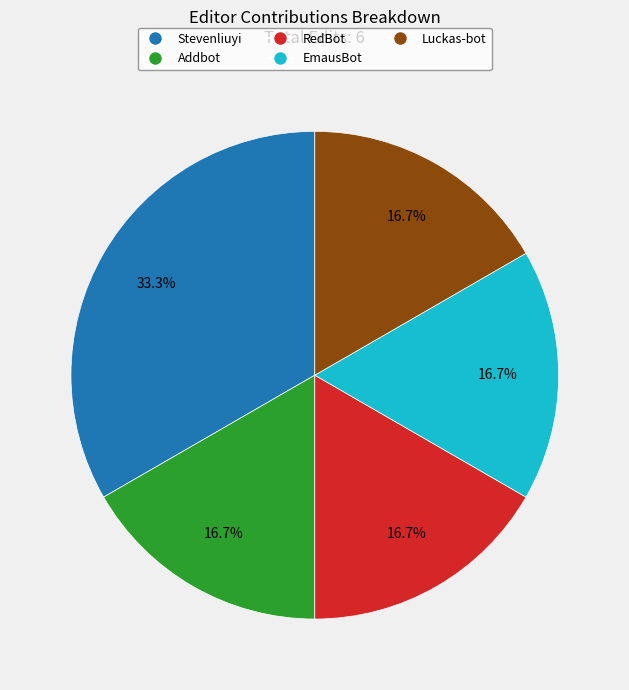

To the nearest percent, what percentage of the pie is Luckas-bot?

17%